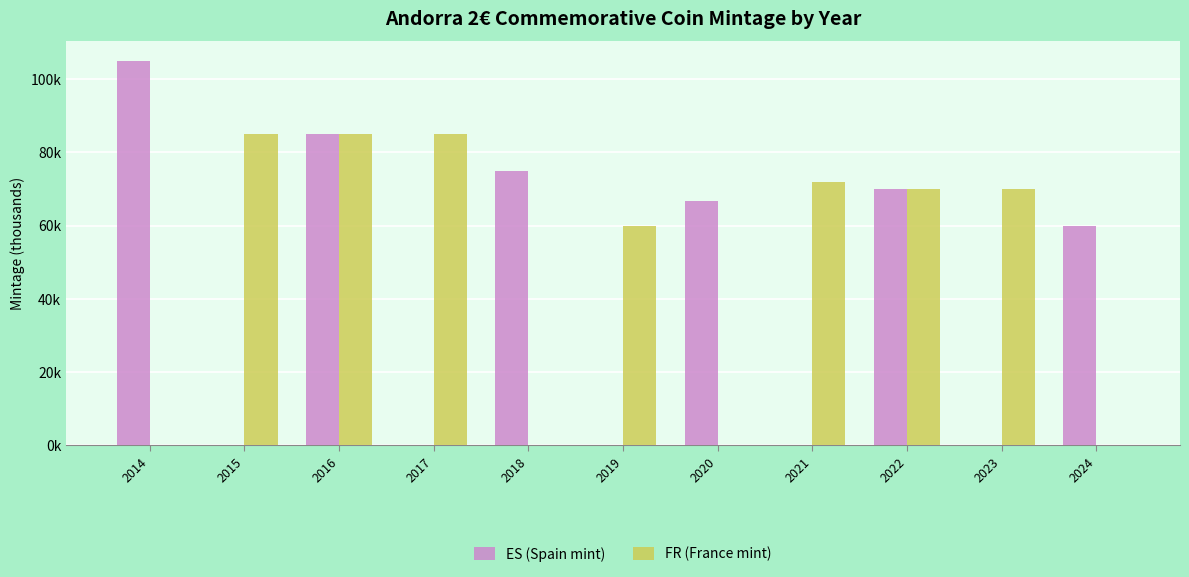

Reading left to right, extract all data points from this chart.

ES (Spain mint): 105.0	0.0	85.0	0.0	75.0	0.0	66.8	0.0	70.0	0.0	60.0
FR (France mint): 0.0	85.0	85.0	85.0	0.0	60.0	0.0	71.9	70.0	70.0	0.0